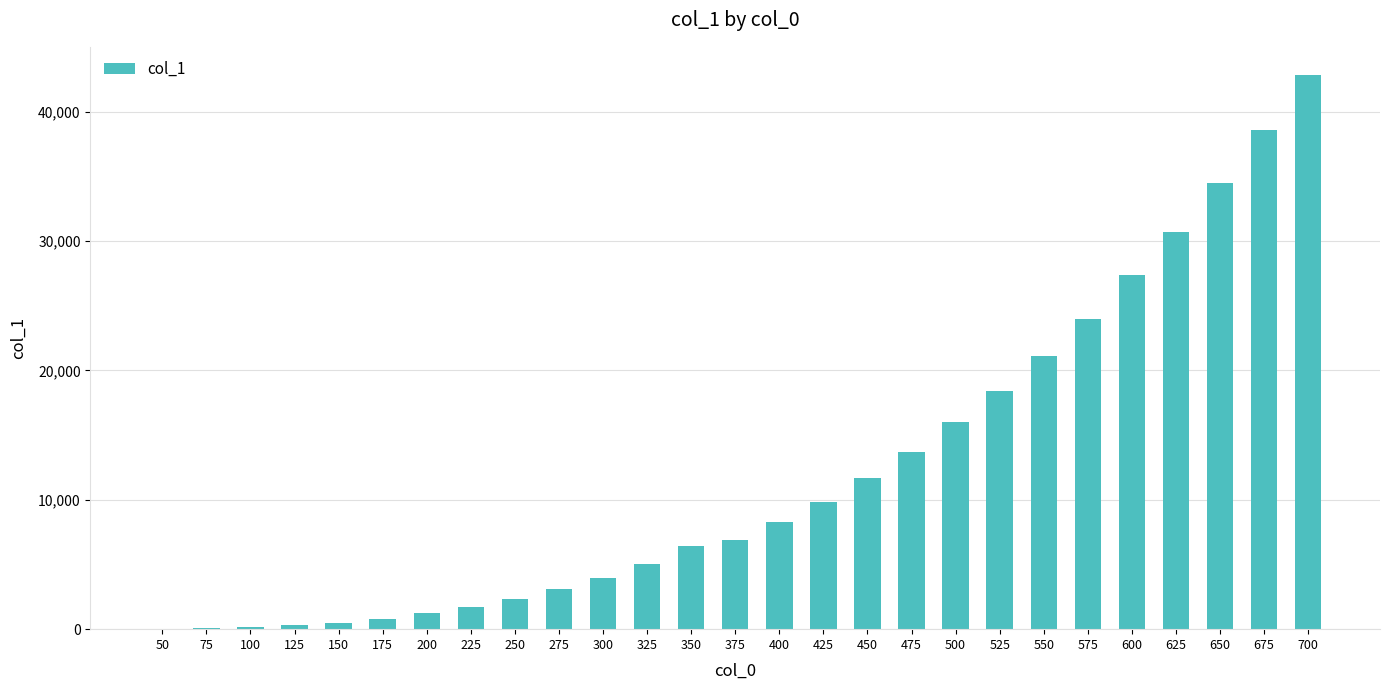

What is the average value?

12207